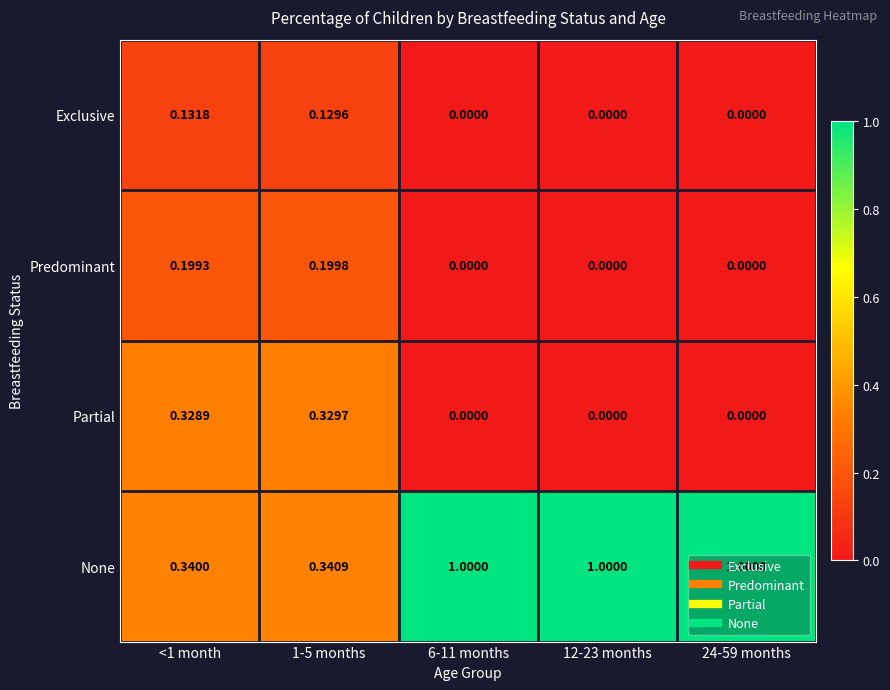

Between <1 month and 6-11 months, which series saw the biggest shift?

None